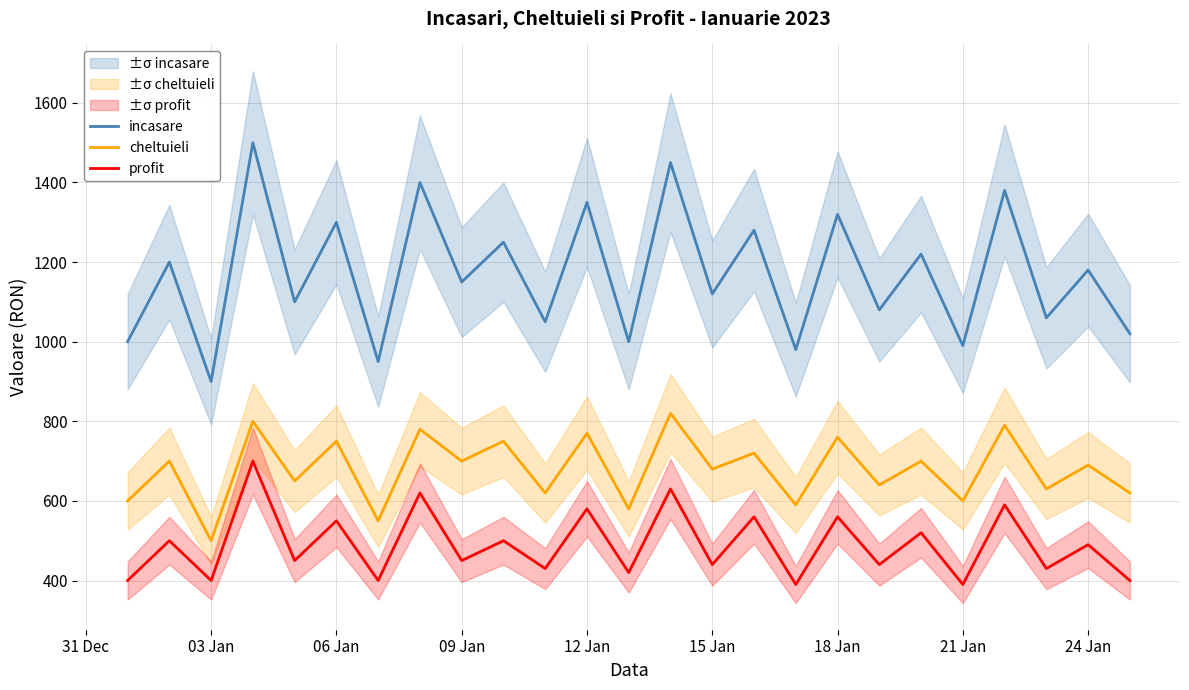

Which category has the lowest value in the cheltuieli series?

03 Jan